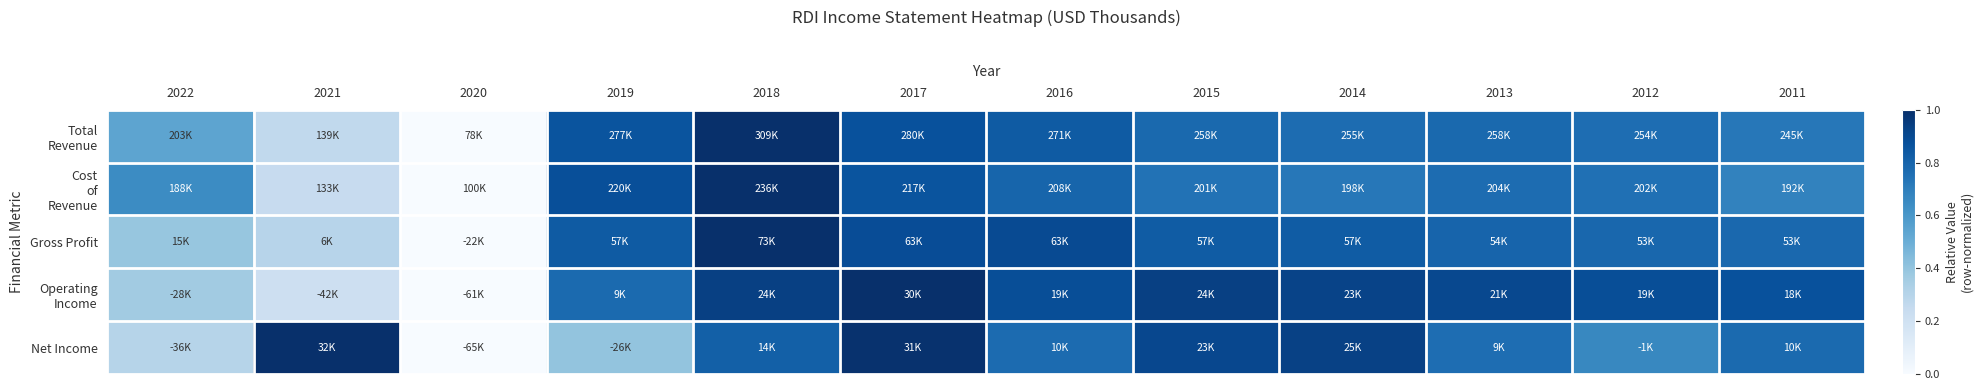

What is the total value across all series at 2019?

3.7